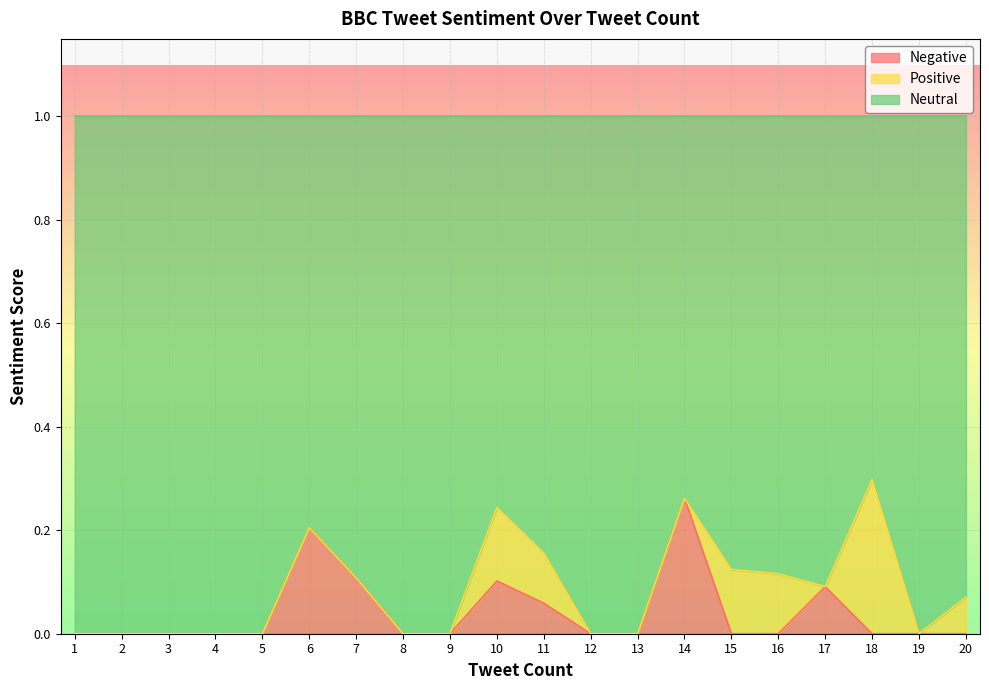

True or false: Negative has more than 0 interior local peaks.

True